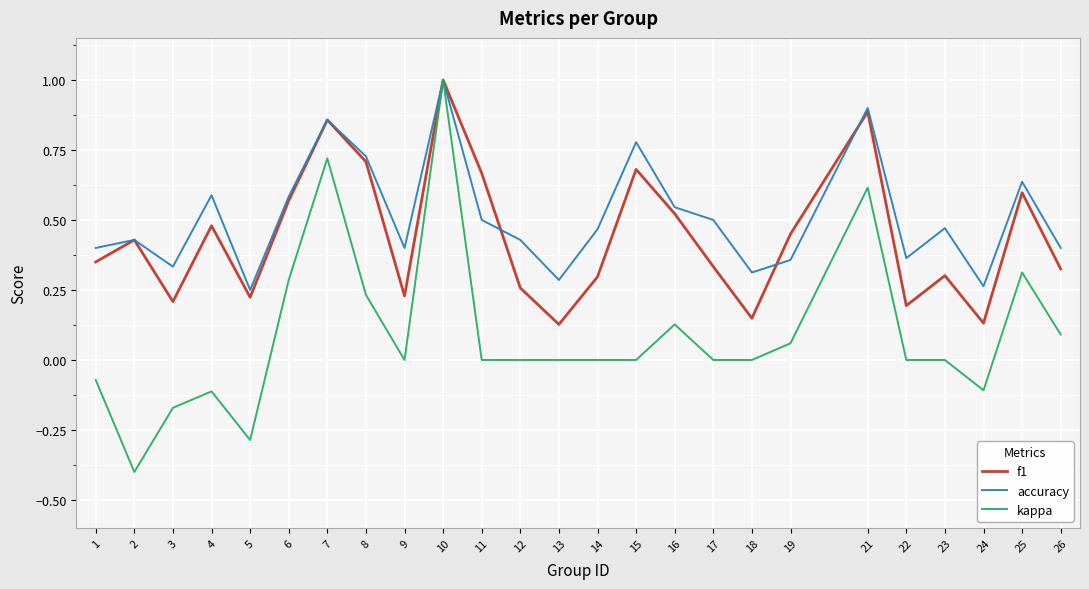

Where is the first local minimum for kappa?

2